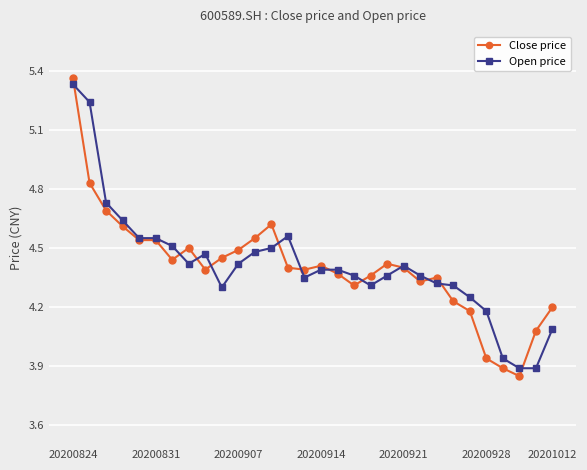

What is the difference between the maximum and minimum values in the Close price series?

1.5